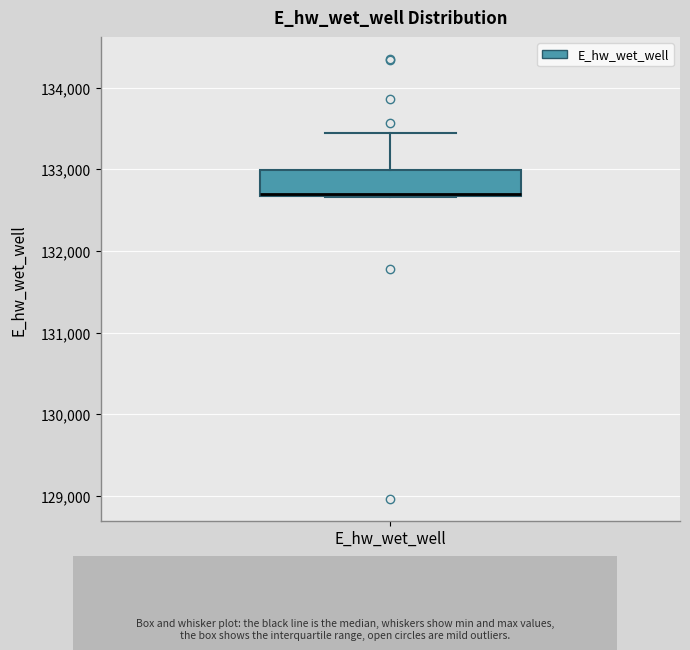

Where is the lower edge of the box for E_hw_wet_well on the y-axis? The values are not printed on the chart, so give them approximately, as read against the axis.

132700